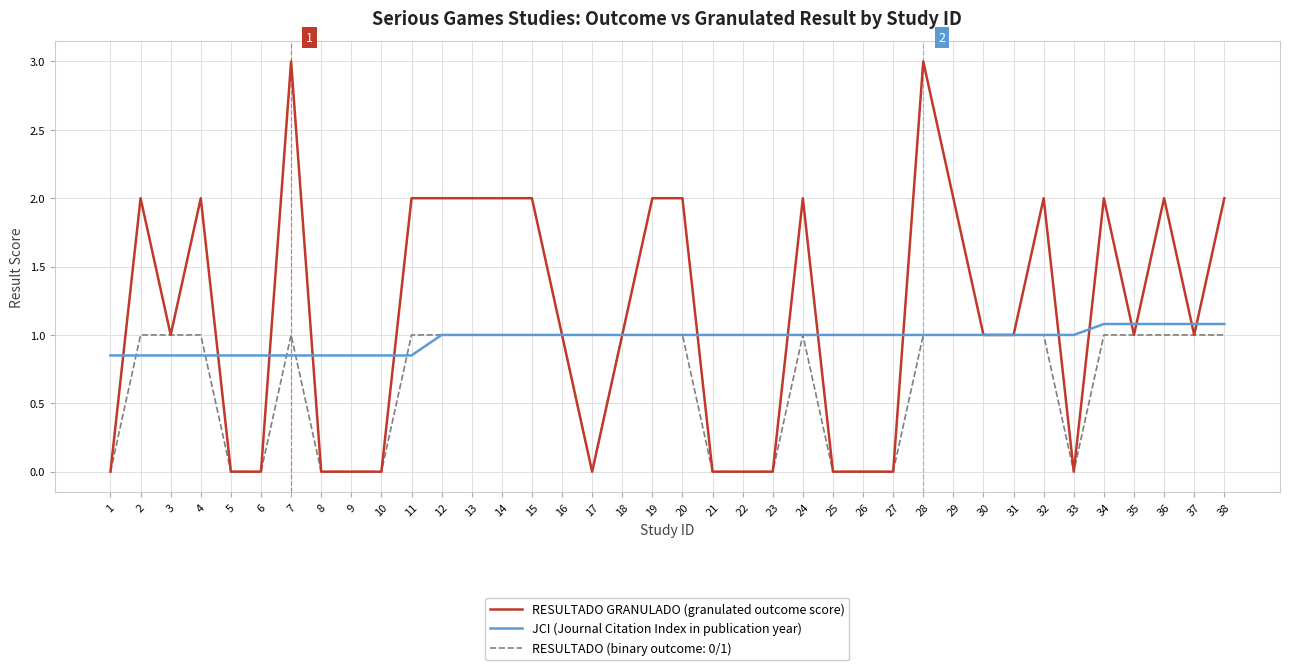

Rank the series by their average value, from lowest to highest.

RESULTADO (binary outcome: 0/1), JCI (Journal Citation Index in publication year), RESULTADO GRANULADO (granulated outcome score)